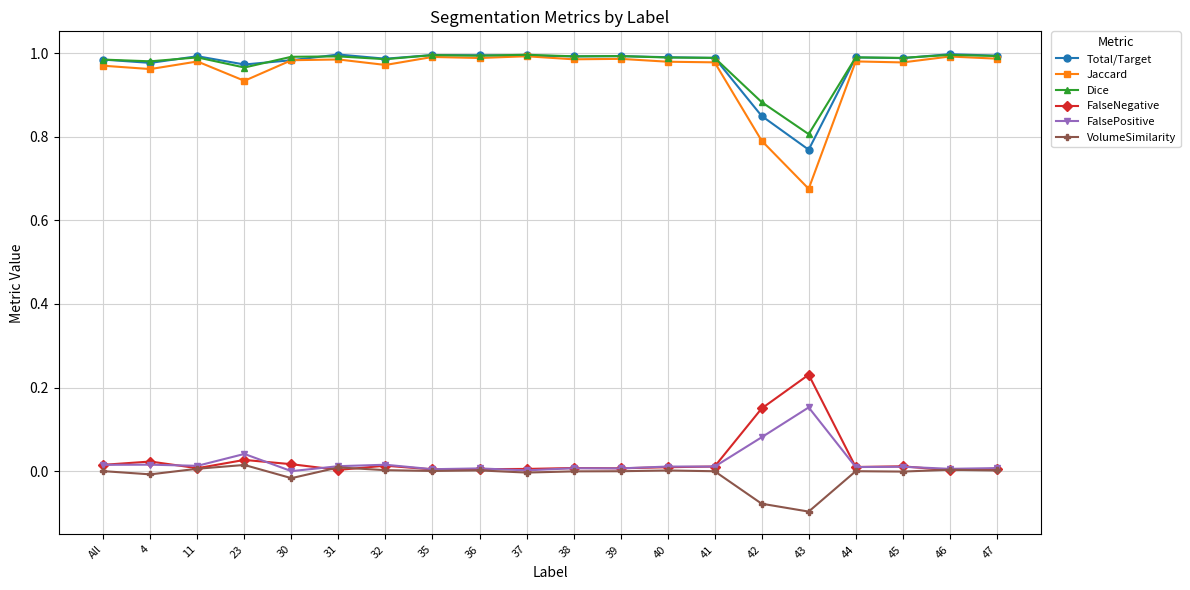

True or false: Jaccard and FalseNegative intersect in this chart.

False